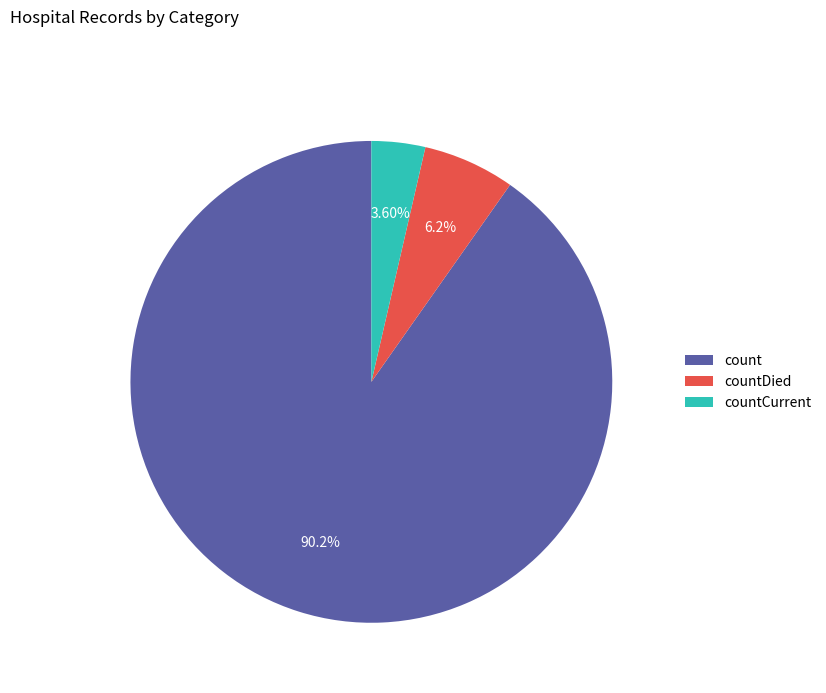

Which category has the biggest portion of the pie?

count